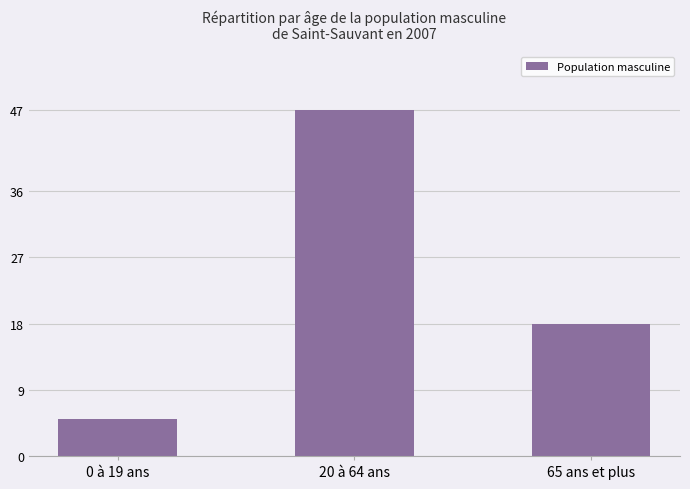

Where does the data first go above 18?

20 à 64 ans